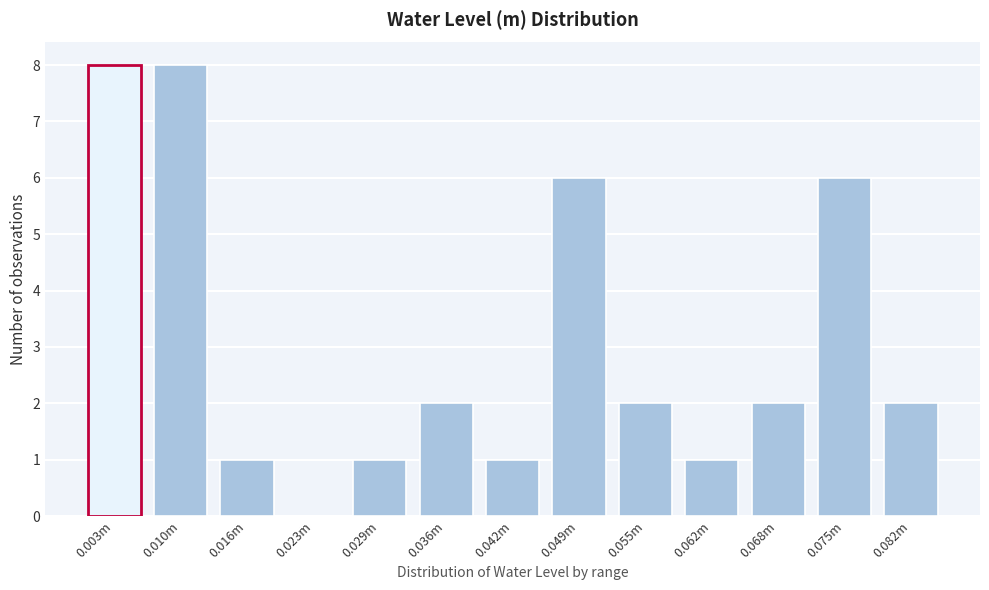

Reading right to left, extract all data points from this chart.

0.082m=2	0.075m=6	0.068m=2	0.062m=1	0.055m=2	0.049m=6	0.042m=1	0.036m=2	0.029m=1	0.023m=0	0.016m=1	0.010m=8	0.003m=8